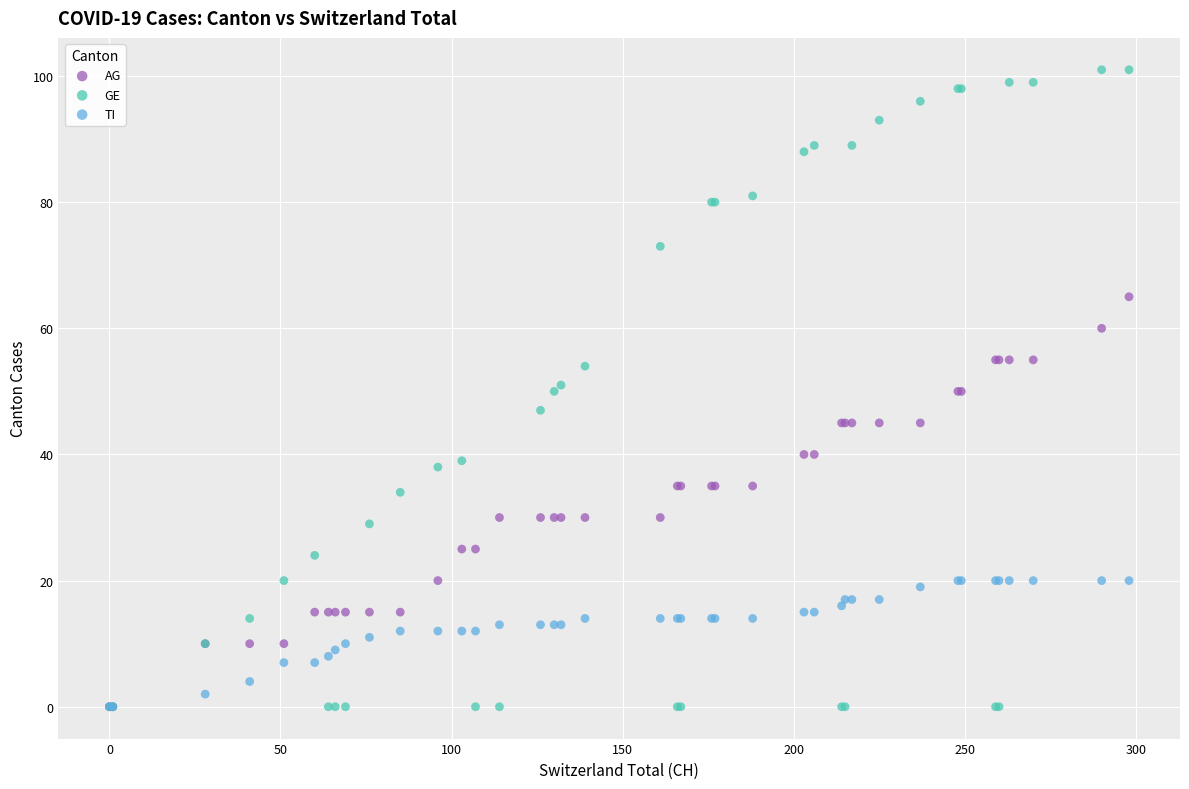

What are all the series names shown in the legend?

AG, GE, TI